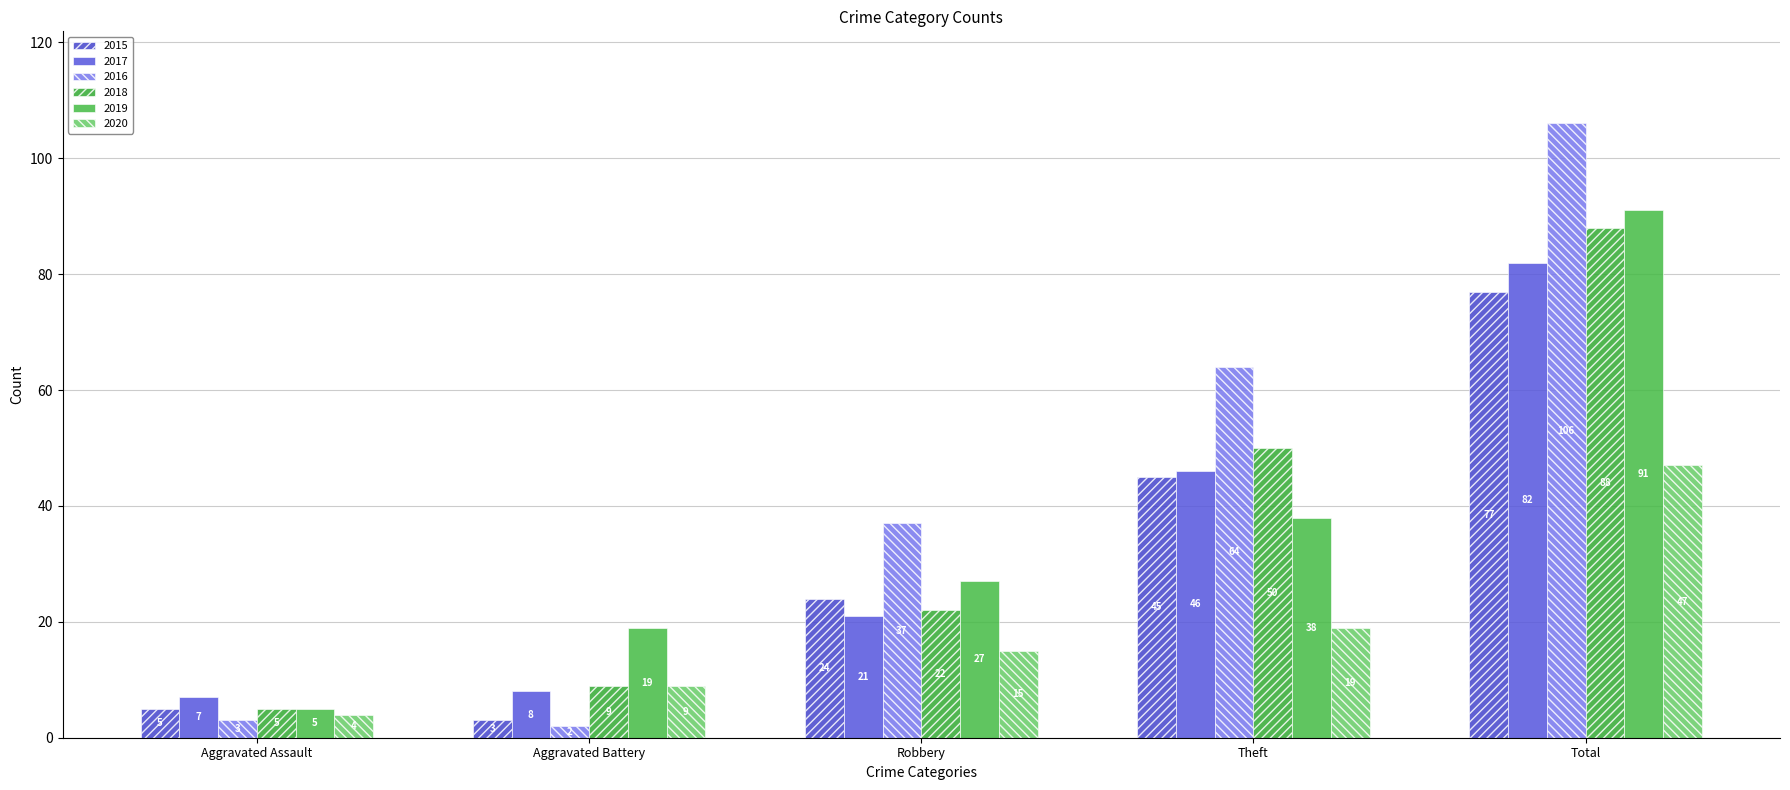

At Theft, list the series in order from largest to smallest.

2016, 2018, 2017, 2015, 2019, 2020